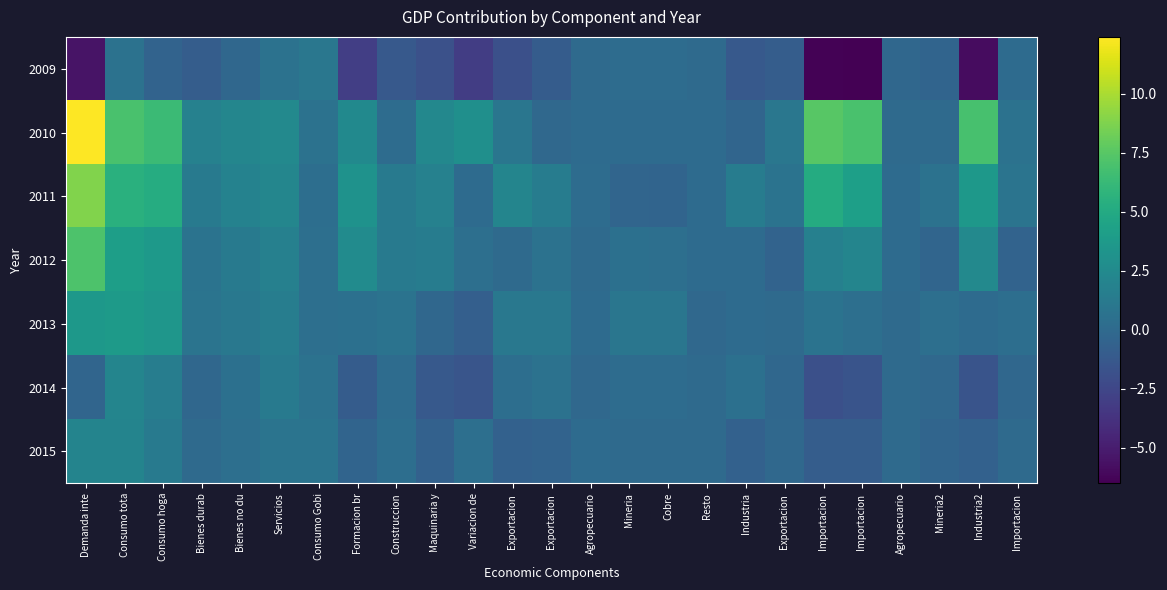

What is the total value across all series at Consumo Gobi?

4.1